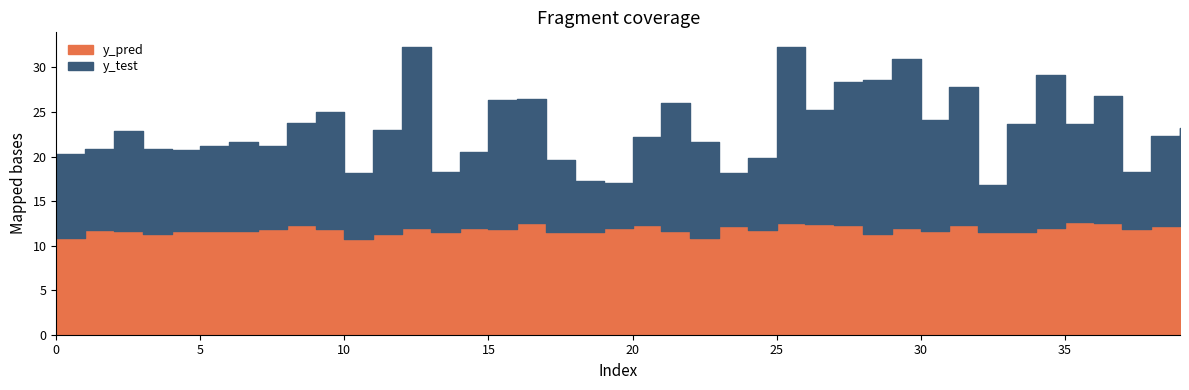

Where is the first local maximum for y_pred?

1